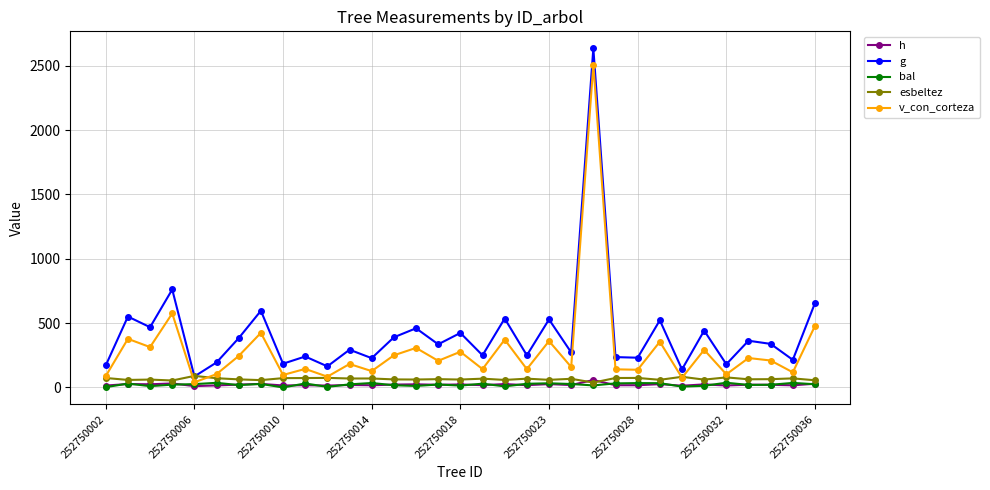

True or false: h has more than 1 points higher than both neighbors.

True